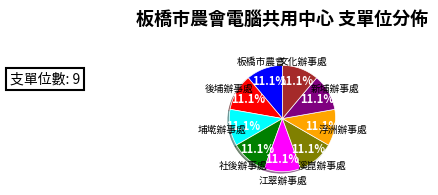

Count the number of slices in the pie.

9